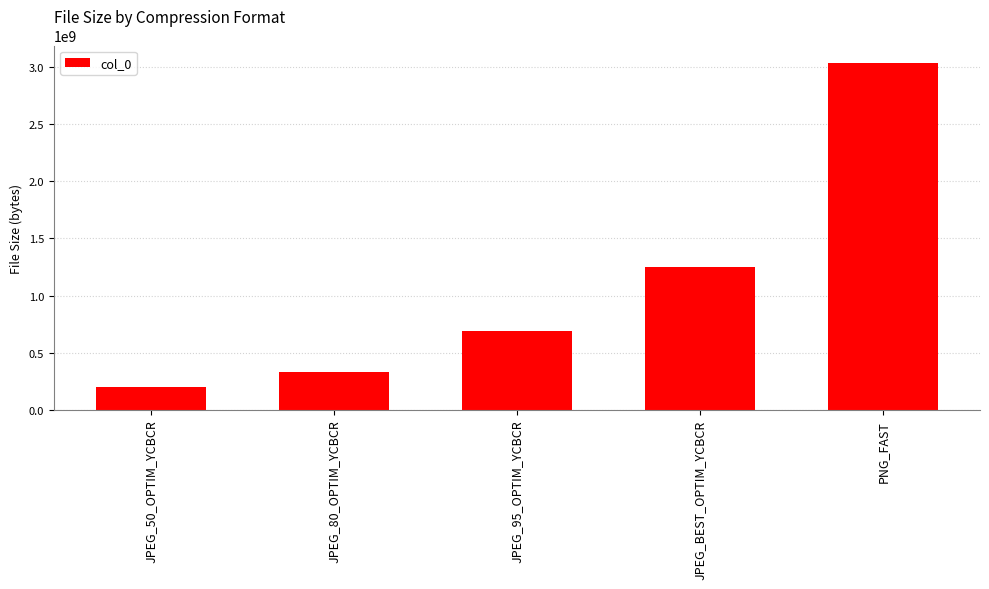

Which category has the lowest value across all series?

JPEG_50_OPTIM_YCBCR